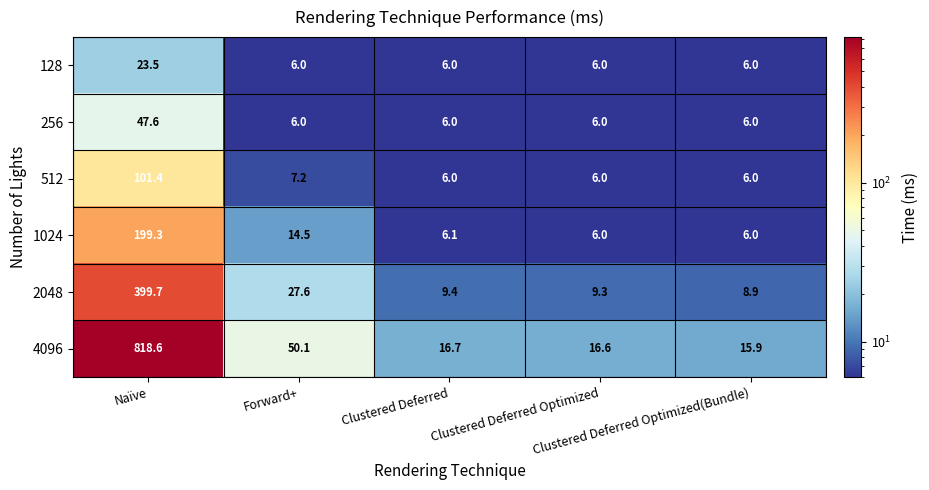

What is the sum of all 2048 values?

454.9